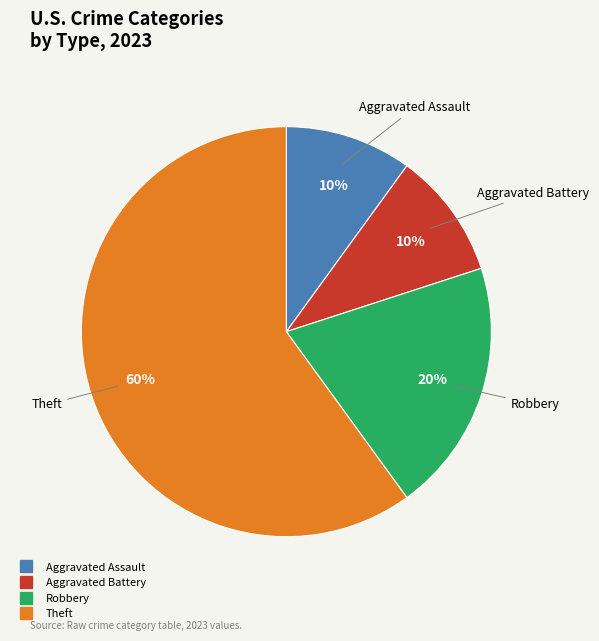

Does Aggravated Battery represent more than half of the total?

No